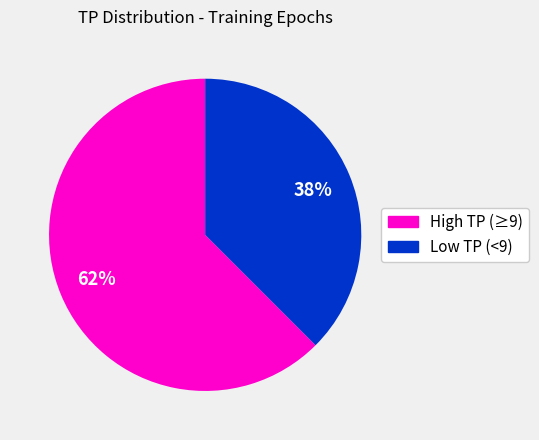

Is there a majority slice in this chart?

Yes